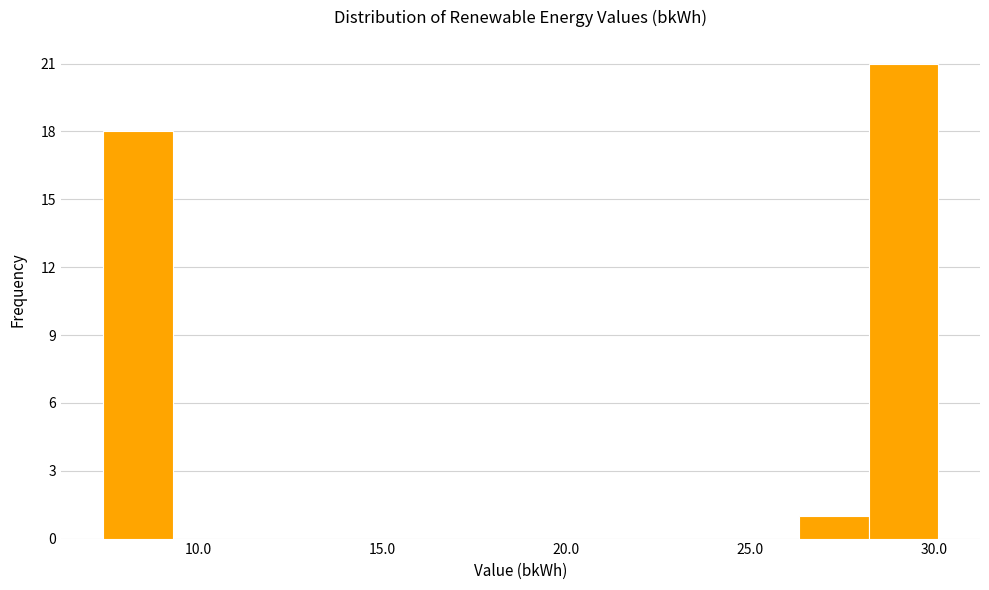

Read against the x-axis, roughly where is the centre of the tallest bar?

29.0